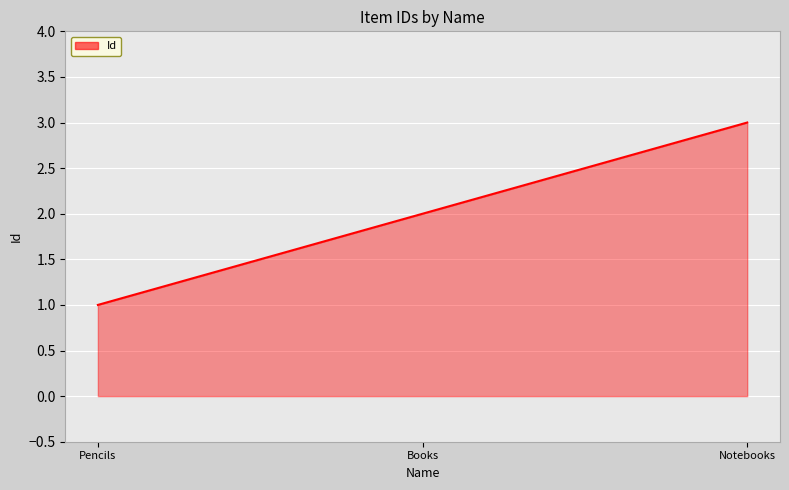

The chart shows a value of 0 at Pencils. True or false?

False